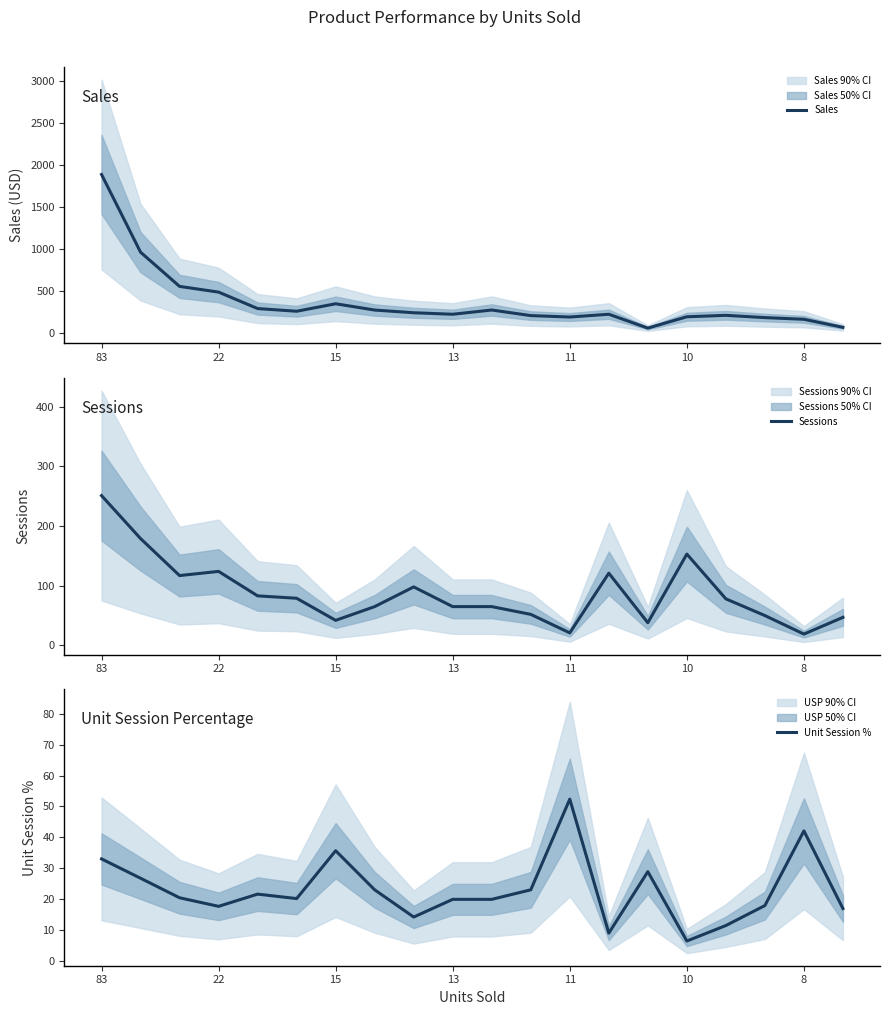

Reading left to right, list all the values displayed in this chart.

Sales: 1884.4	959.0	551.5	483.6	287.6	255.7	344.7	269.7	237.7	219.7	270.3	203.8	186.8	219.8	54.9	189.8	206.8	179.8	159.8	63.9
Sessions: 251.0	179.0	117.0	124.0	83.0	79.0	42.0	65.0	98.0	65.0	65.0	52.0	21.0	121.0	38.0	153.0	78.0	50.0	19.0	47.0
Unit Session %: 33.1	26.8	20.5	17.7	21.7	20.2	35.7	23.1	14.3	20.0	20.0	23.1	52.4	9.1	28.9	6.5	11.5	18.0	42.1	17.0